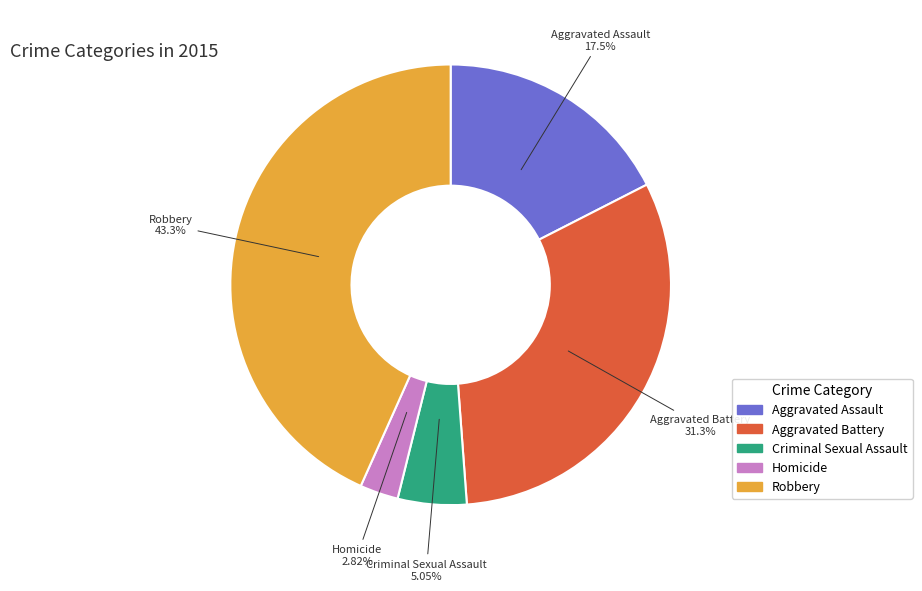

Which has a higher value, Homicide or Aggravated Assault?

Aggravated Assault